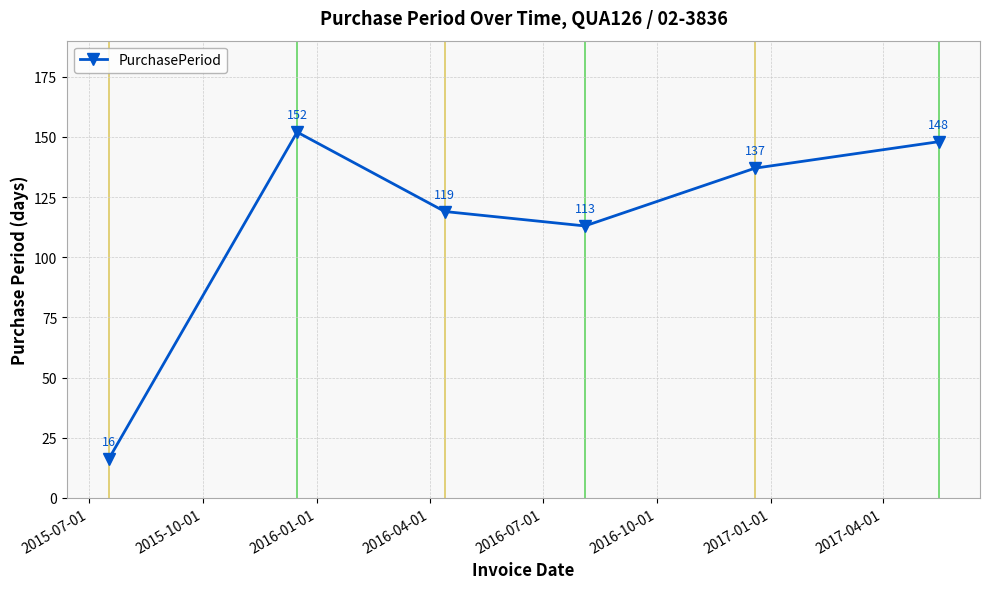

What is the sum of all values?

685